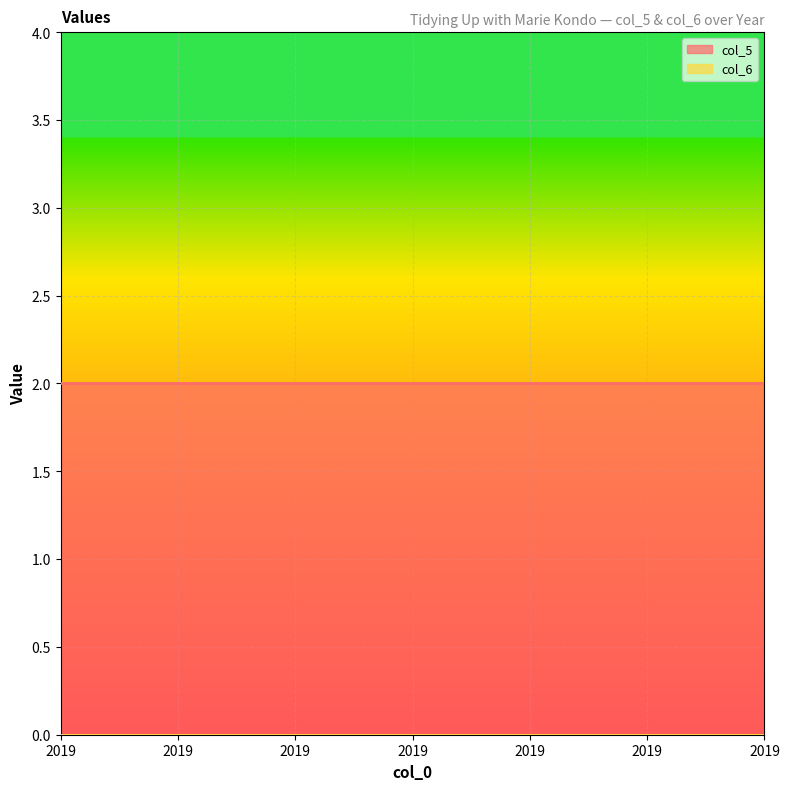

True or false: col_5 has a value of 1 at 2019.

False